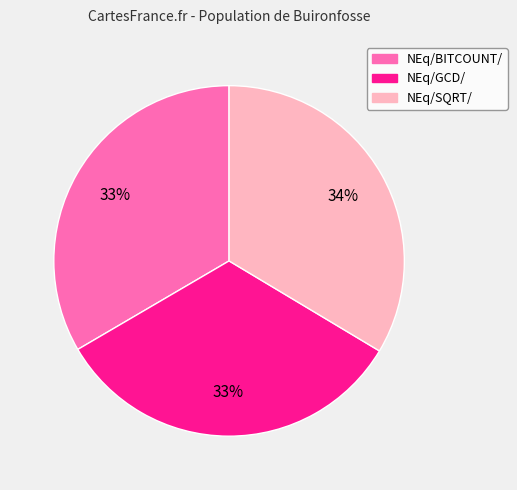

What is the ratio of the value at NEq/GCD/ to the value at NEq/SQRT/?

1.0